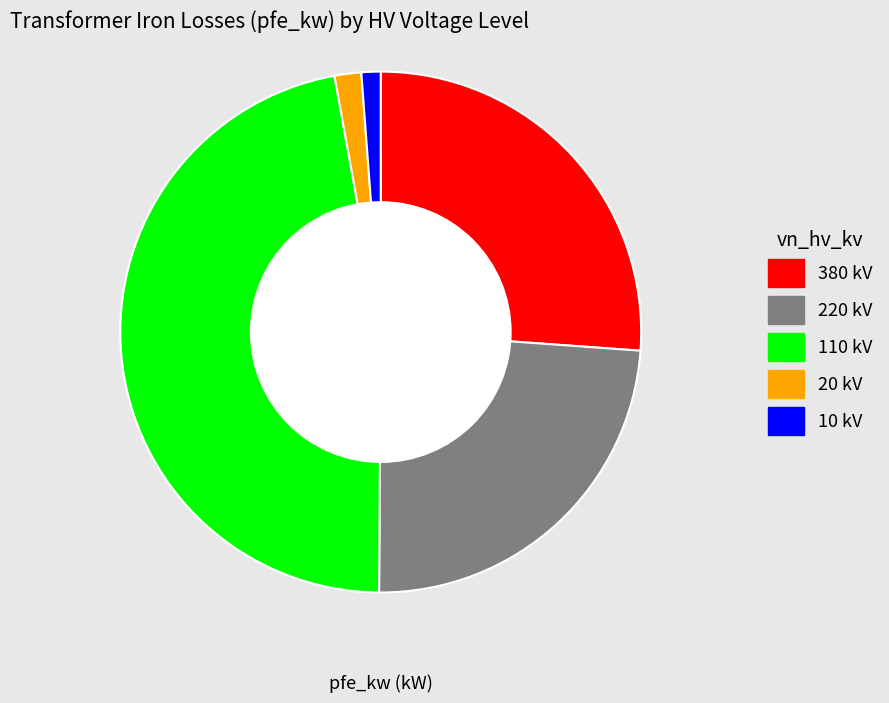

Is there any slice that represents more than half of the pie?

No